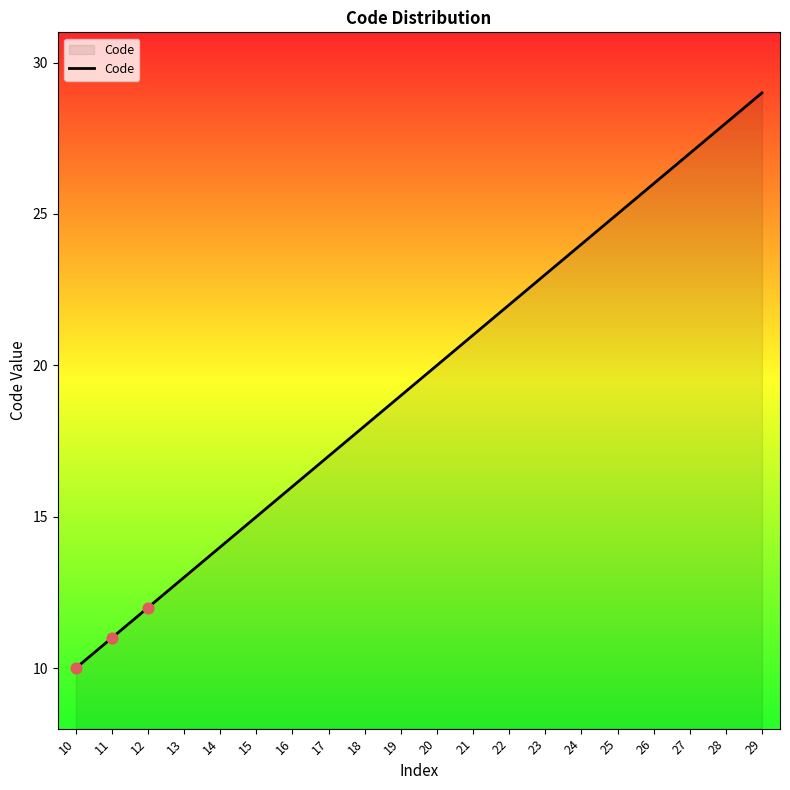

Approximately how many times larger is the value at 26 compared to 23?

1.1